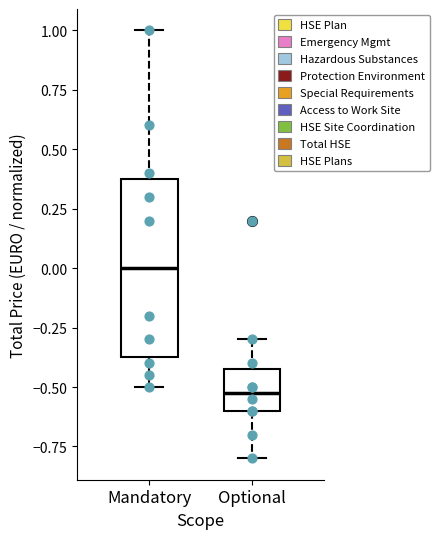

Reading left to right, transcribe this box plot: for each box, give where its median line is, the range the box spans, and where its two whiskers end, as read against the y-axis. The values are not printed on the chart, so give them approximately, as read against the axis.

Mandatory: median 0.00, box -0.35 to 0.40, whiskers -0.50 to 1.00
Optional: median -0.50, box -0.60 to -0.40, whiskers -0.80 to -0.30